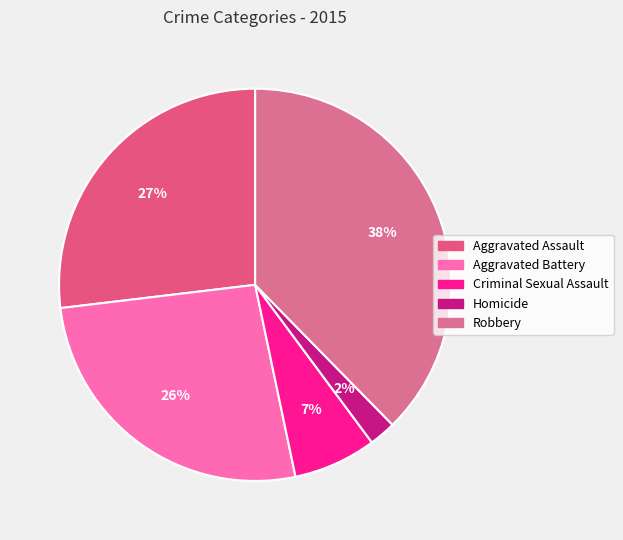

Is Aggravated Battery the majority of the pie?

No